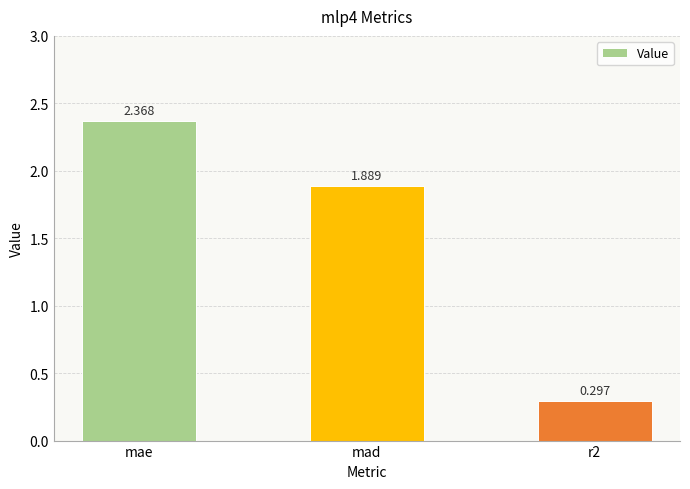

Rank the categories by value from lowest to highest.

r2, mad, mae